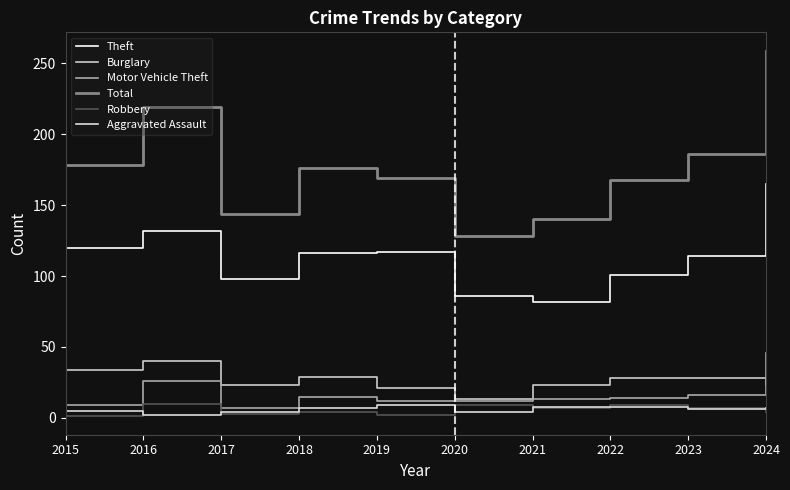

Does the chart display data point markers on the line(s)?

No